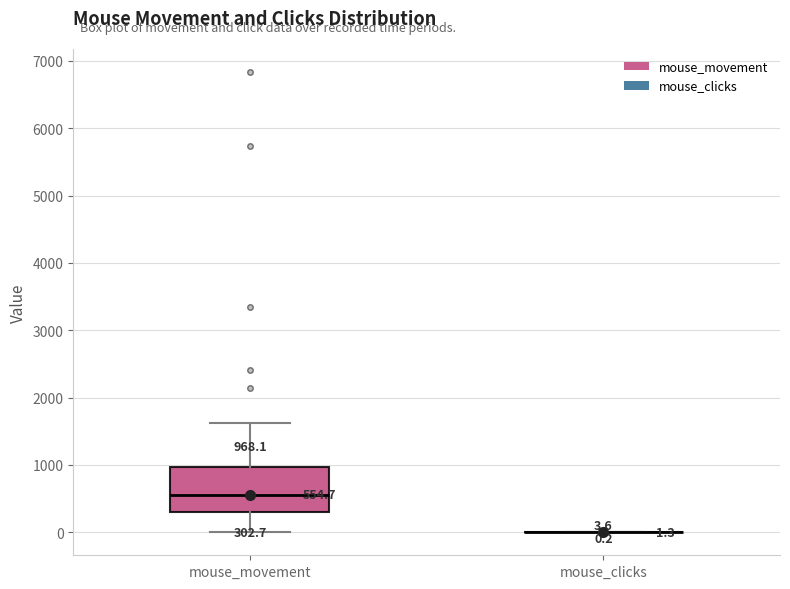

Which box is the tallest, from its lower edge to its upper edge?

mouse_movement